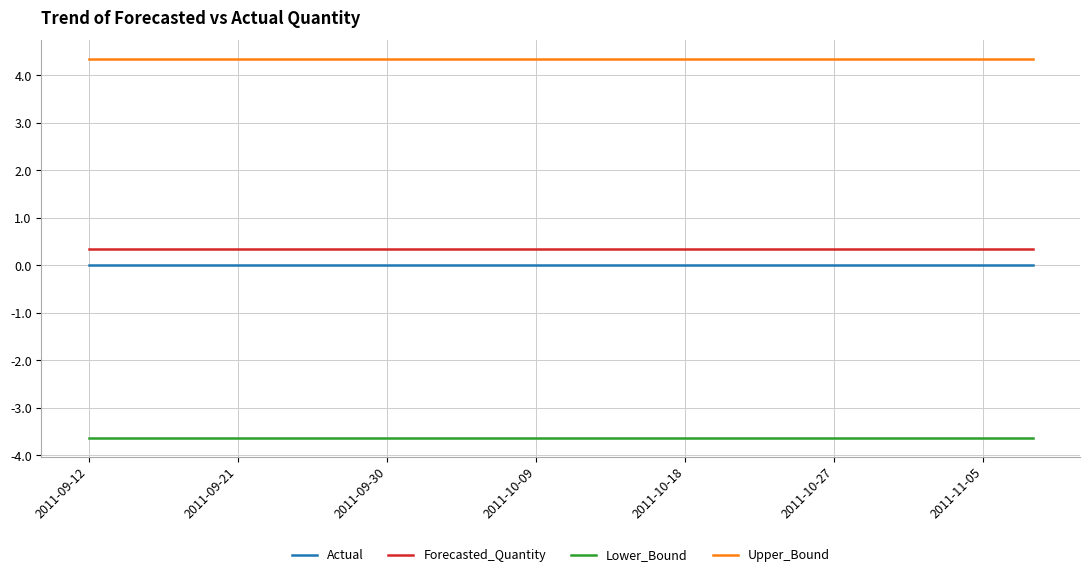

True or false: Upper_Bound and Forecasted_Quantity intersect in this chart.

False